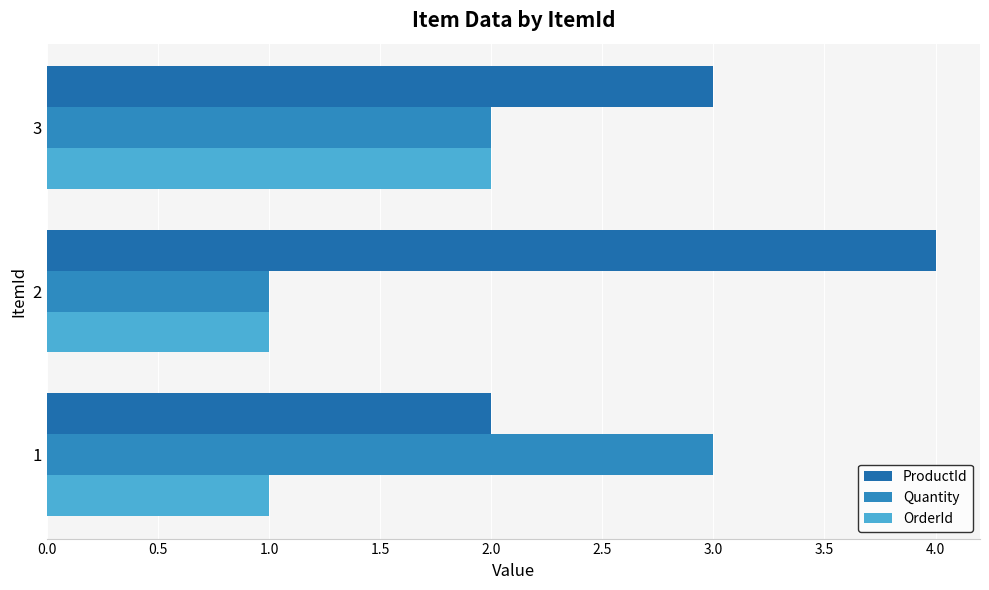

Reading left to right, extract all data points from this chart.

ProductId: 2	4	3
Quantity: 3	1	2
OrderId: 1	1	2